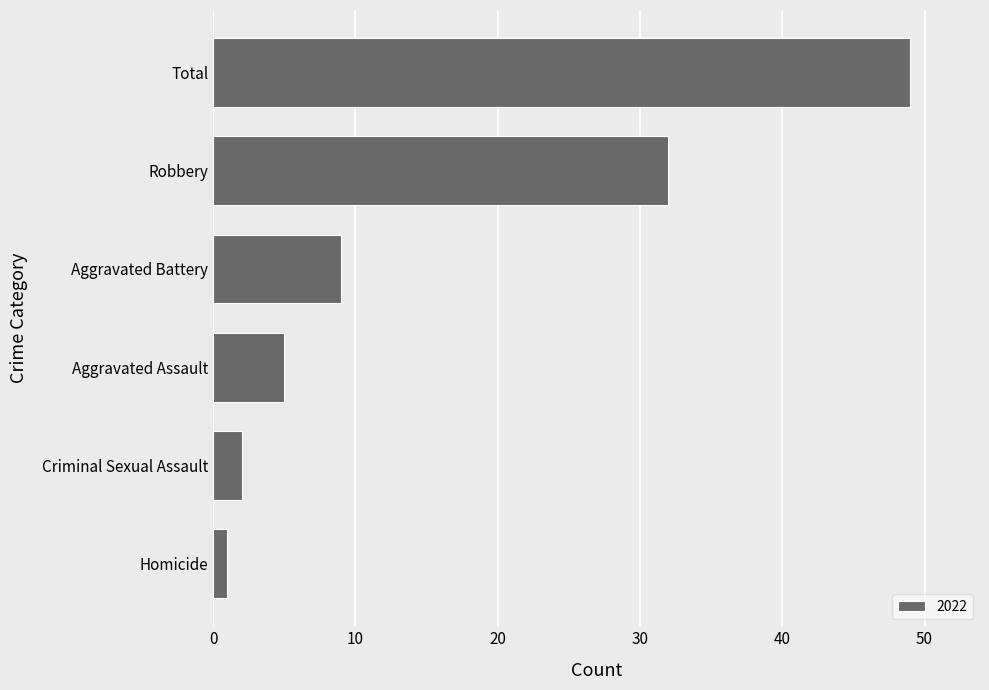

At which category does the chart reach its minimum across all series?

Homicide